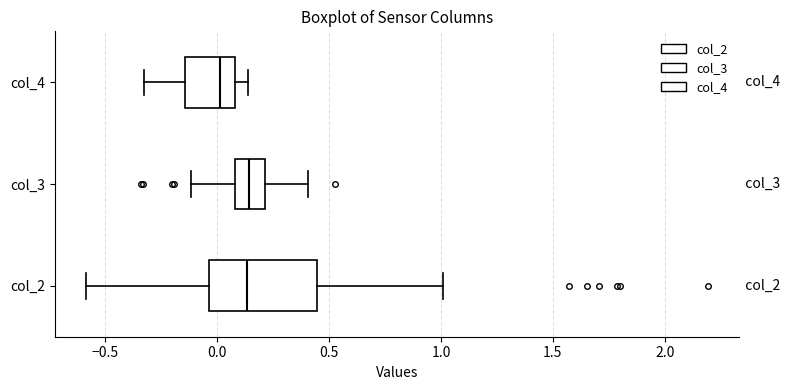

Reading bottom to top, transcribe this box plot: for each box, give where its median line is, the range the box spans, and where its two whiskers end, as read against the x-axis. The values are not printed on the chart, so give them approximately, as read against the axis.

col_2: median 0.15, box -0.05 to 0.45, whiskers -0.60 to 1.00
col_3: median 0.15, box 0.10 to 0.20, whiskers -0.10 to 0.40
col_4: median 0.00, box -0.15 to 0.10, whiskers -0.30 to 0.15